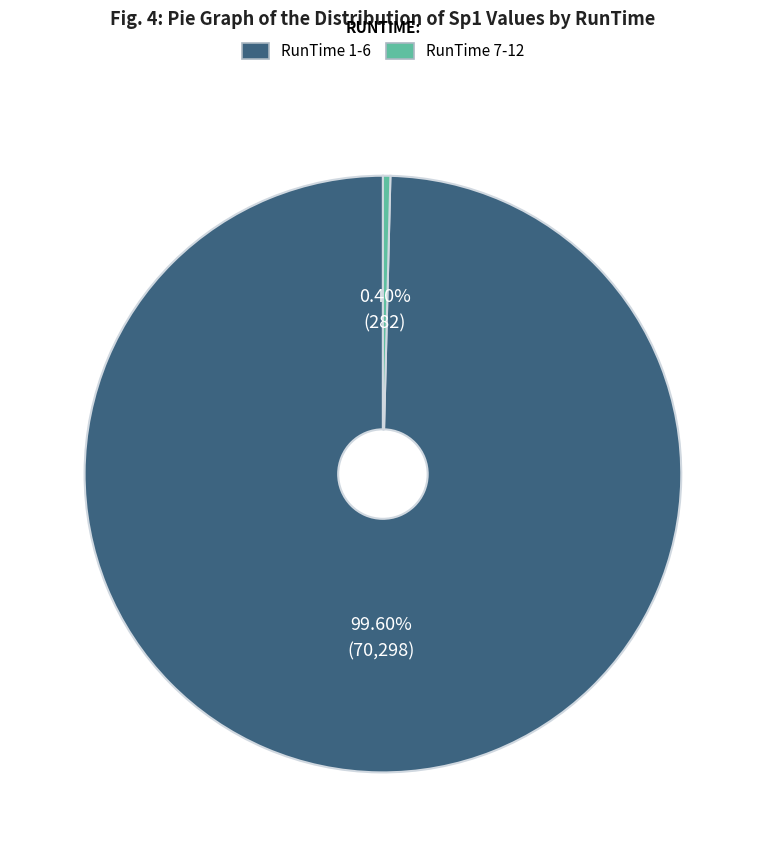

How many segments does this pie chart have?

2